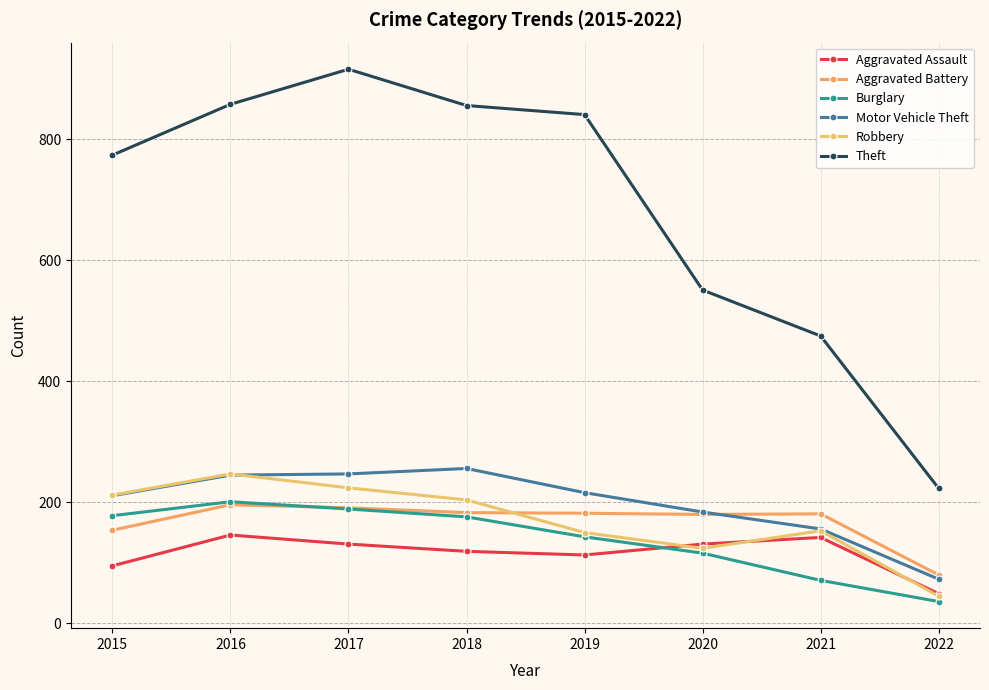

Reading left to right, transcribe all the data shown in this chart.

Aggravated Assault: 95	146	131	119	113	131	142	49
Aggravated Battery: 154	196	191	183	182	180	181	80
Burglary: 178	201	189	176	143	116	71	36
Motor Vehicle Theft: 211	245	247	256	216	184	156	73
Robbery: 212	247	224	204	150	124	153	45
Theft: 774	858	916	856	841	551	475	223